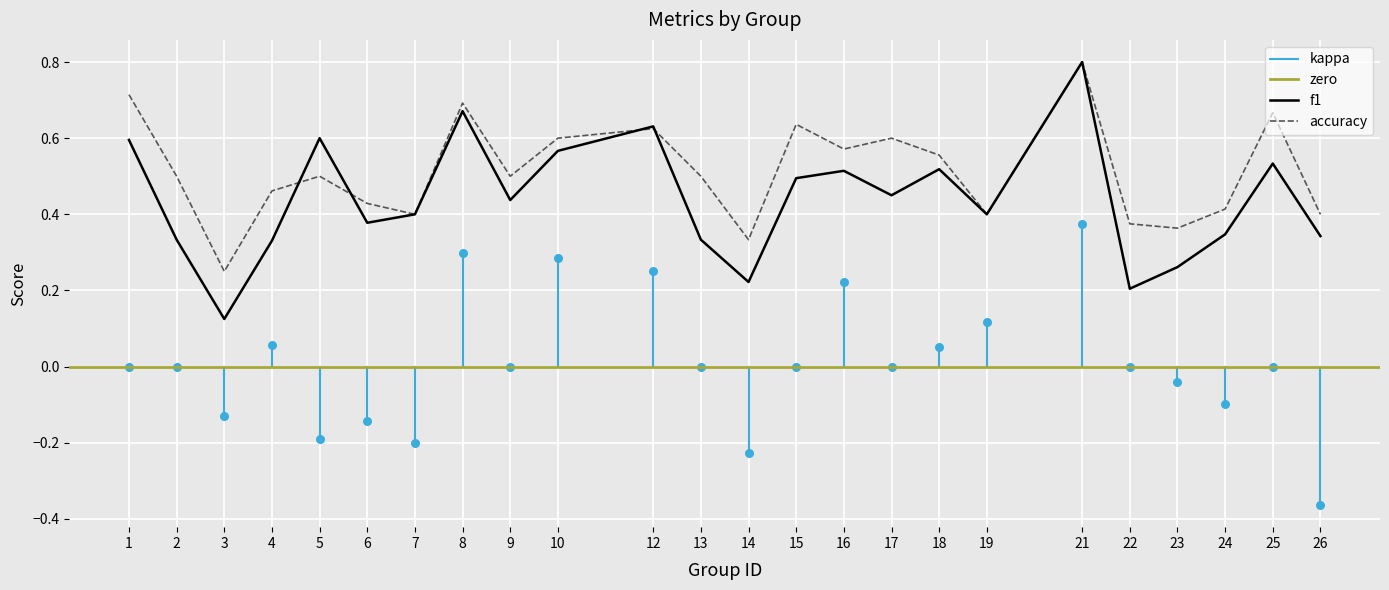

At how many categories does at least one series exceed 0?

24